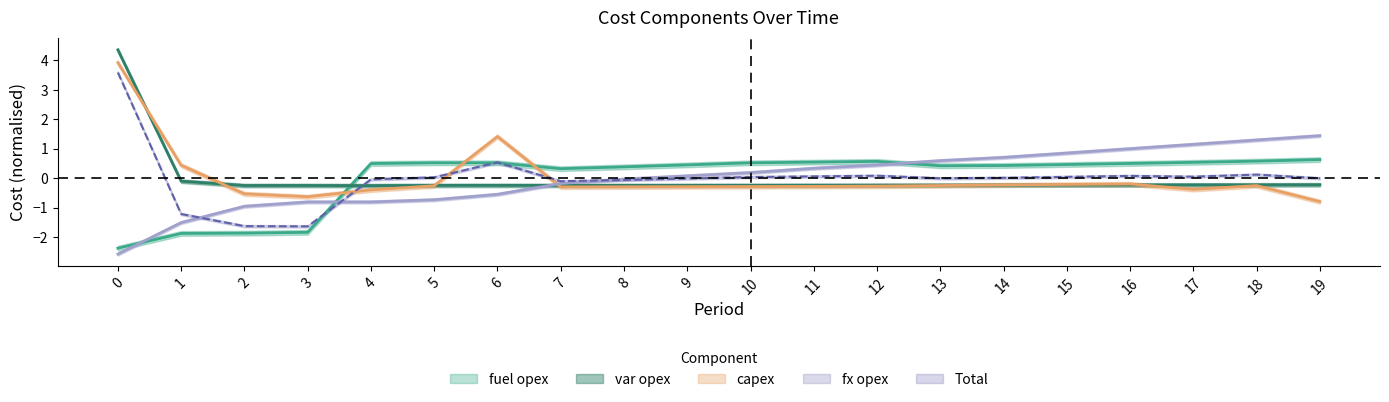

Which series ends up on top after the final intersection of capex and var opex?

var opex